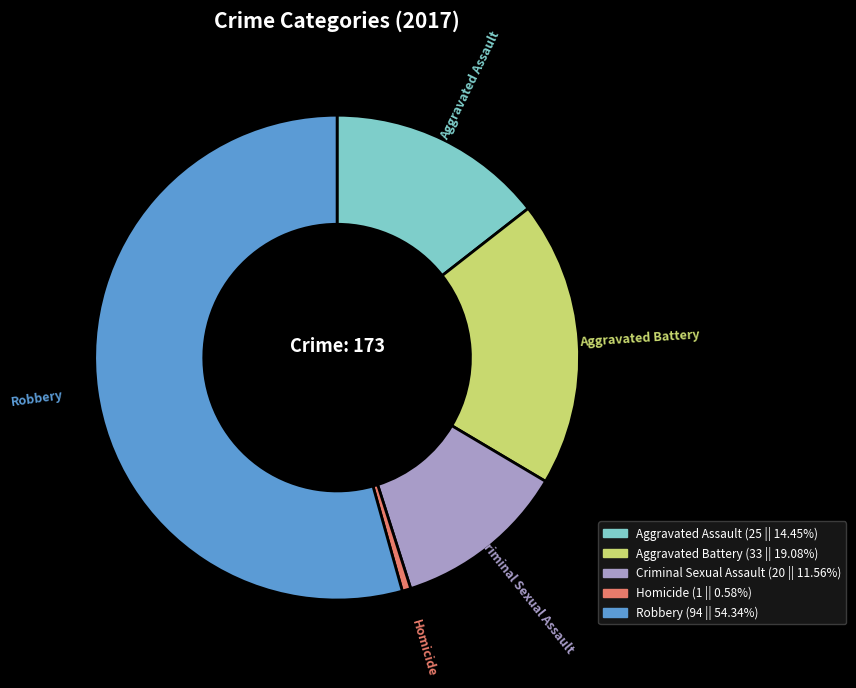

Combined, do Criminal Sexual Assault and Robbery account for over 50%?

Yes